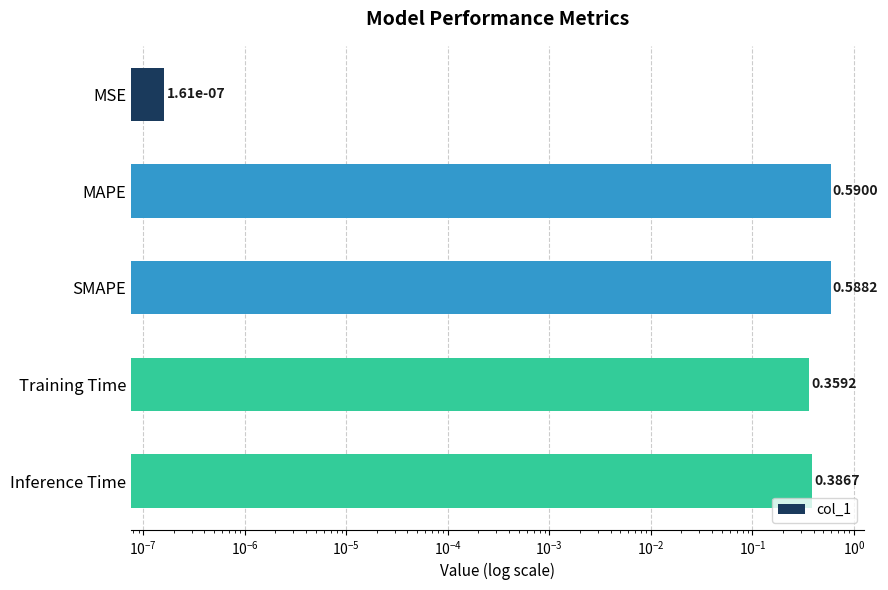

The value at MAPE is 0.8. True or false?

False